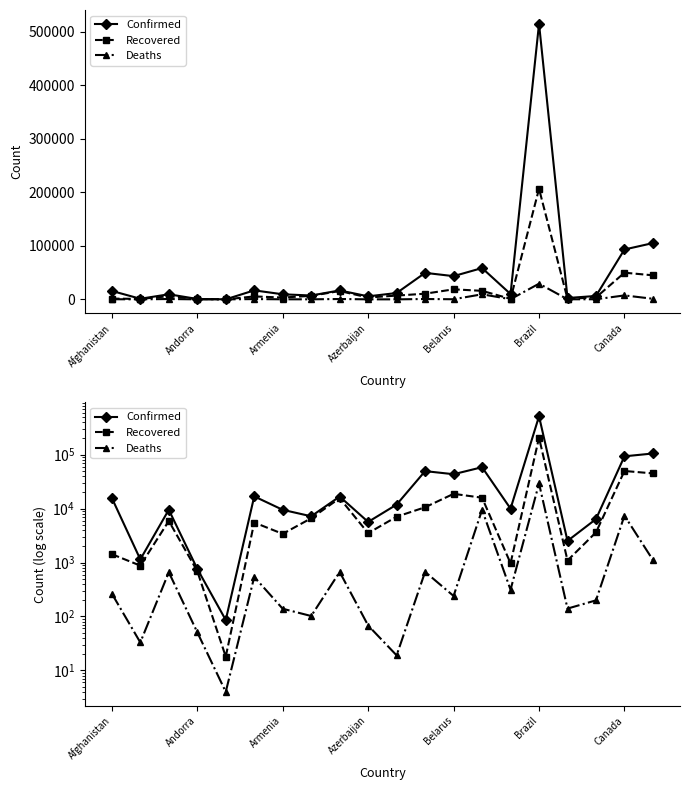

Which series has the largest total across all categories?

Confirmed